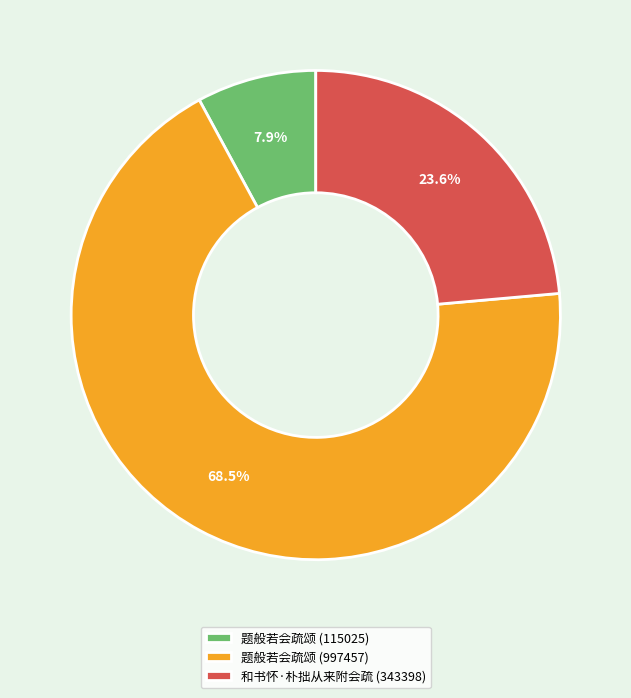

What percentage do 题般若会疏颂 (115025) and 题般若会疏颂 (997457) together represent?

76.4%